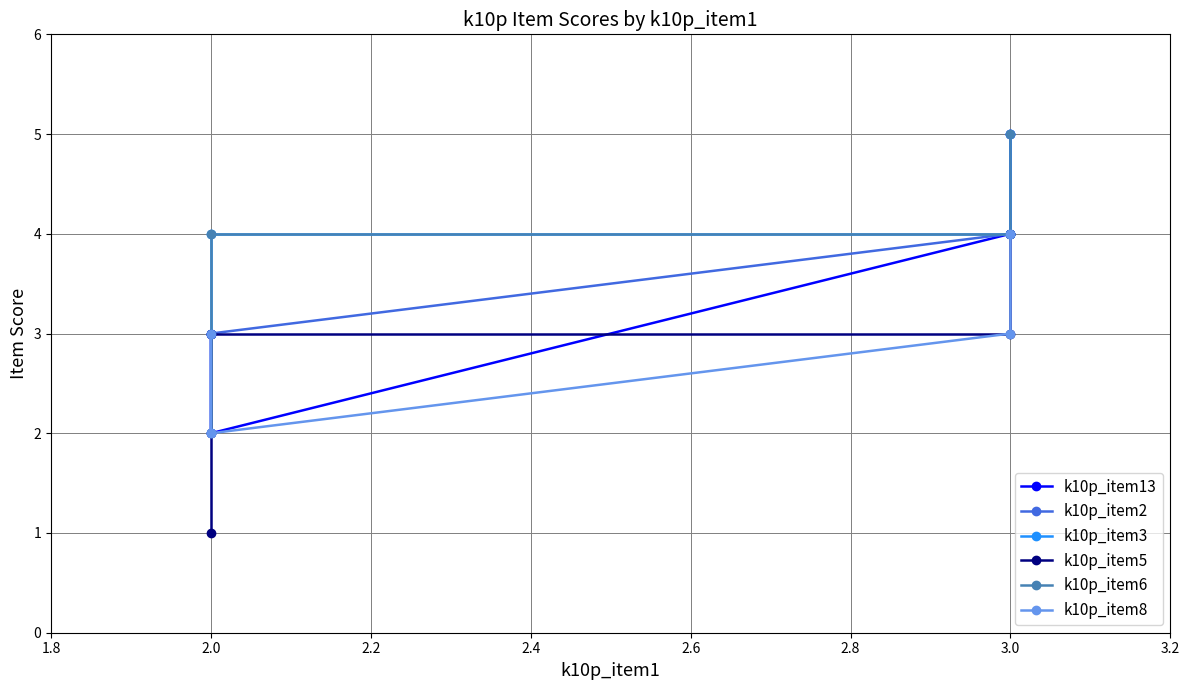

How many distinct data groups are displayed?

6